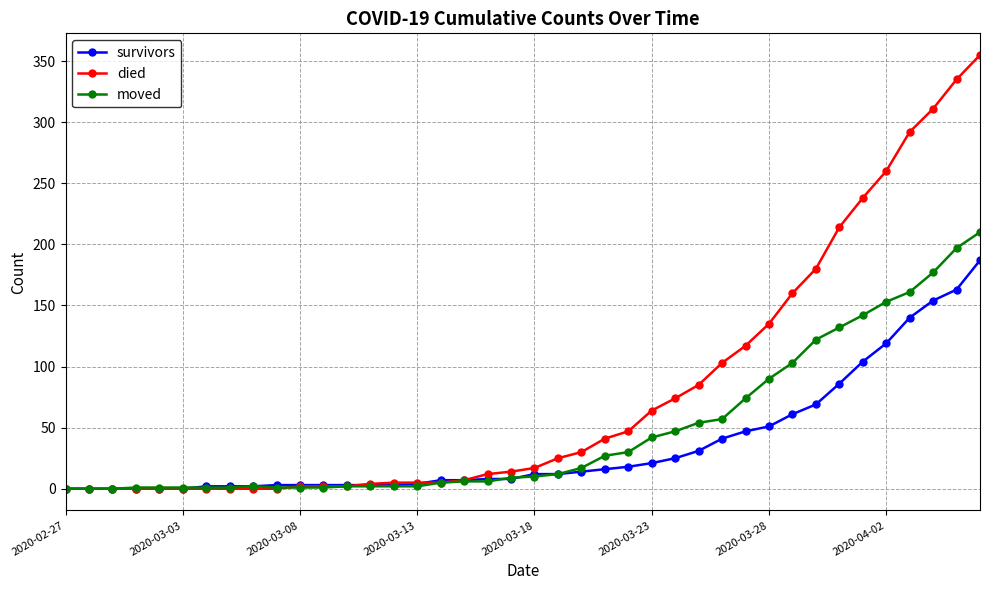

Which series has the largest total across all categories?

died